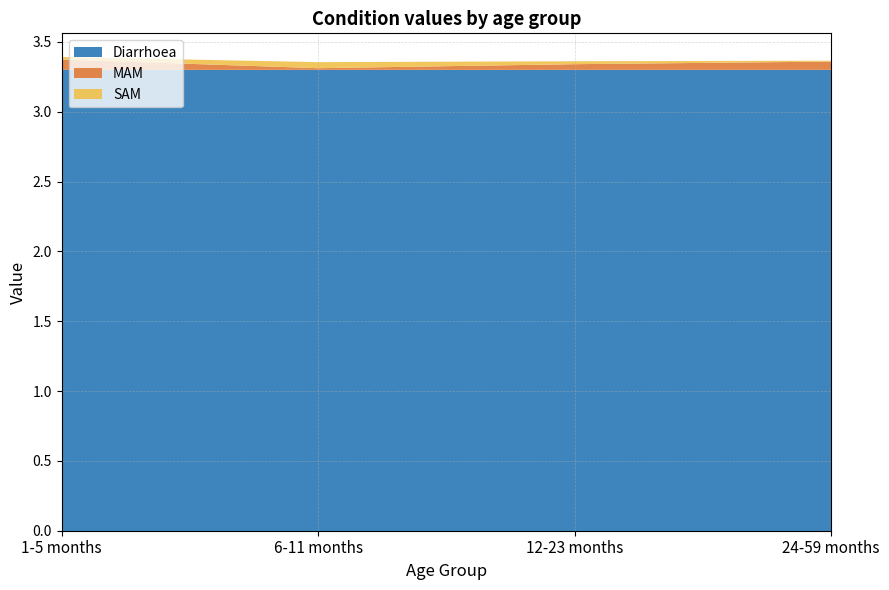

Reading left to right, extract all data points from this chart.

Diarrhoea: 3.3	3.3	3.3	3.3
MAM: 0.1	0.0	0.0	0.1
SAM: 0.0	0.0	0.0	0.0